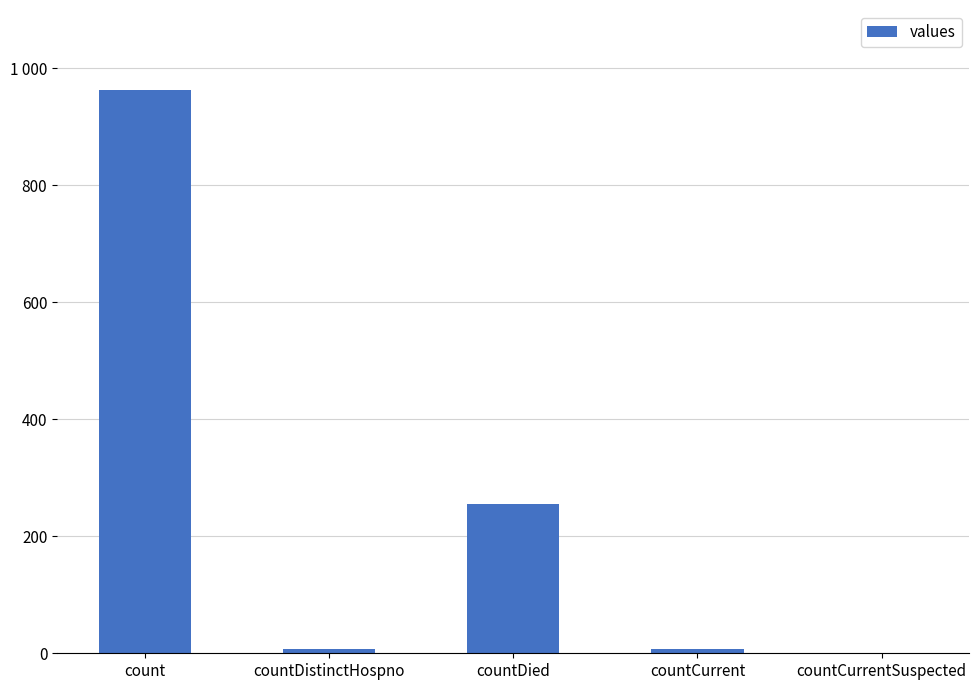

Is it true that the value at countCurrentSuspected is 0?

True